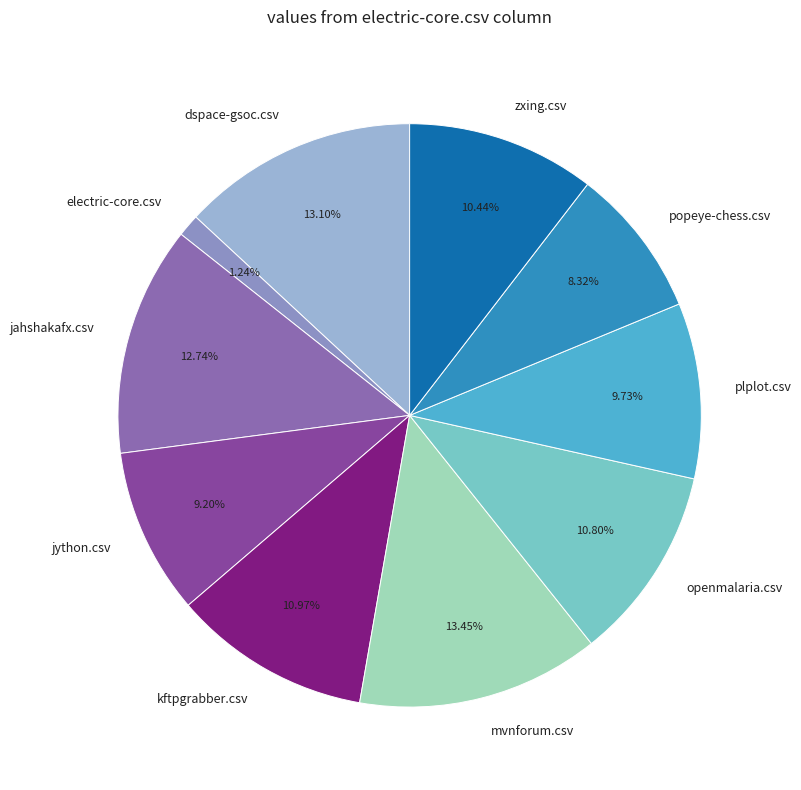

Does mvnforum.csv represent more than half of the total?

No